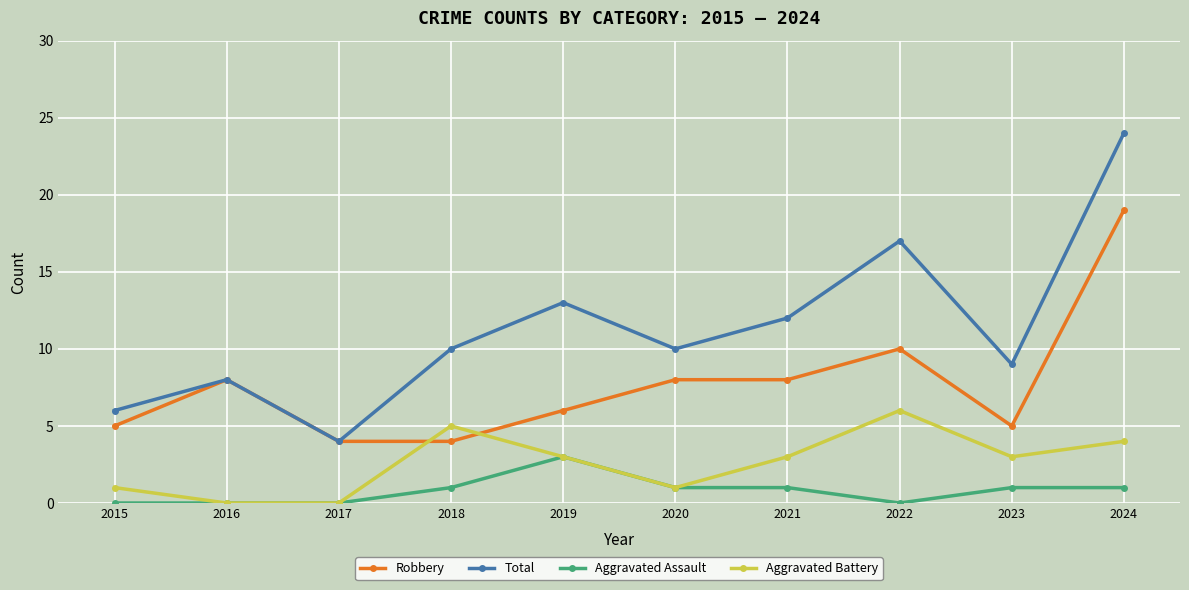

Which series has the widest spread of values?

Total